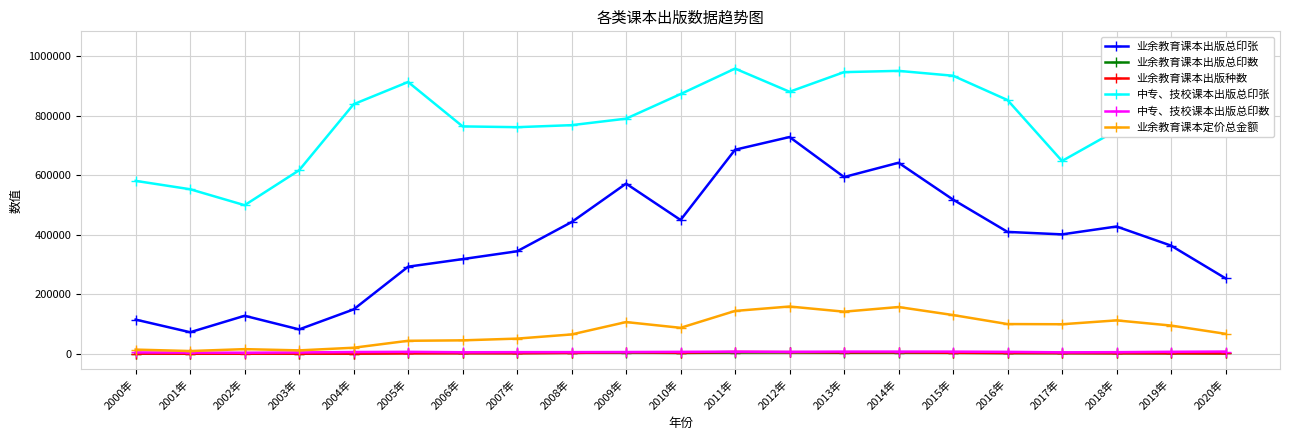

True or false: 业余教育课本定价总金额 has more than 1 points higher than both neighbors.

True